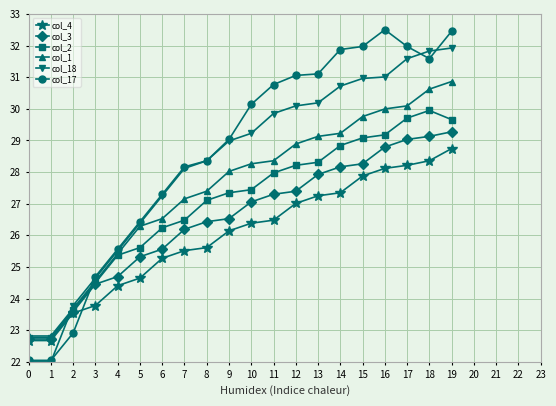

After their last crossing, which series has the higher values: col_4 or col_17?

col_17